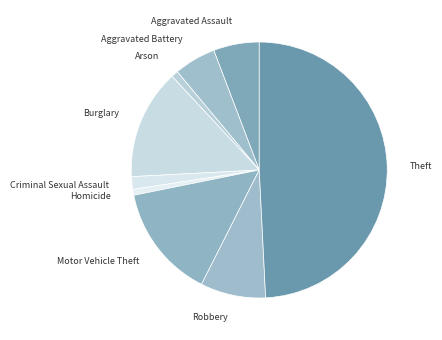

Is Aggravated Battery the majority of the pie?

No